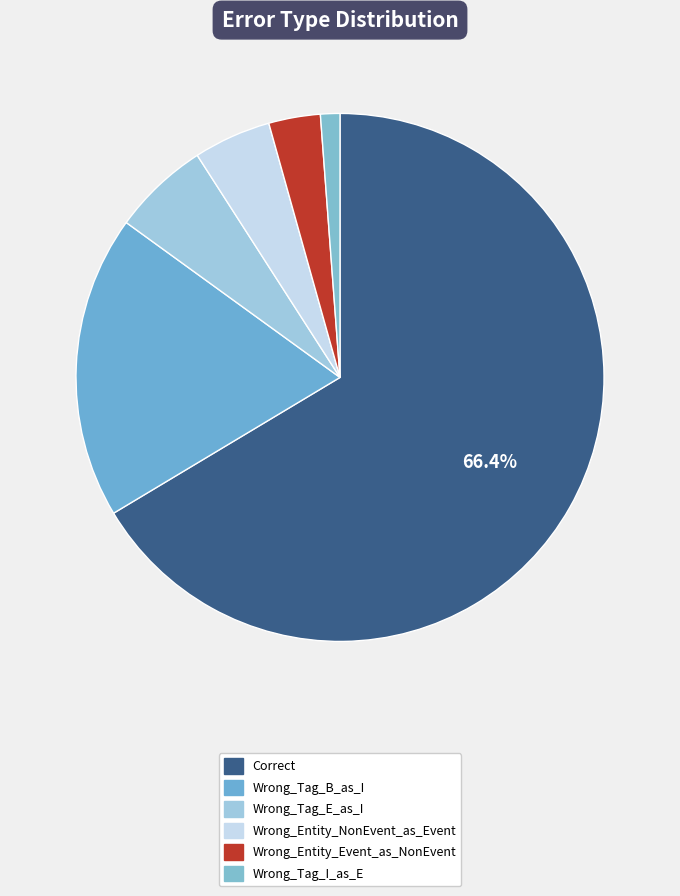

Which category accounts for the majority?

Correct